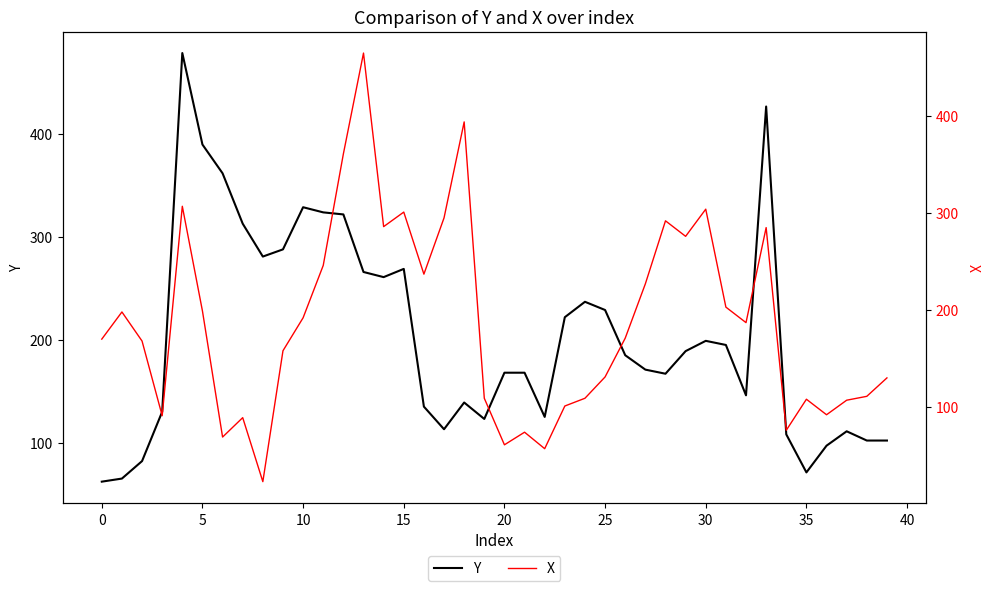

List the series in order of their peak value, lowest first.

X, Y